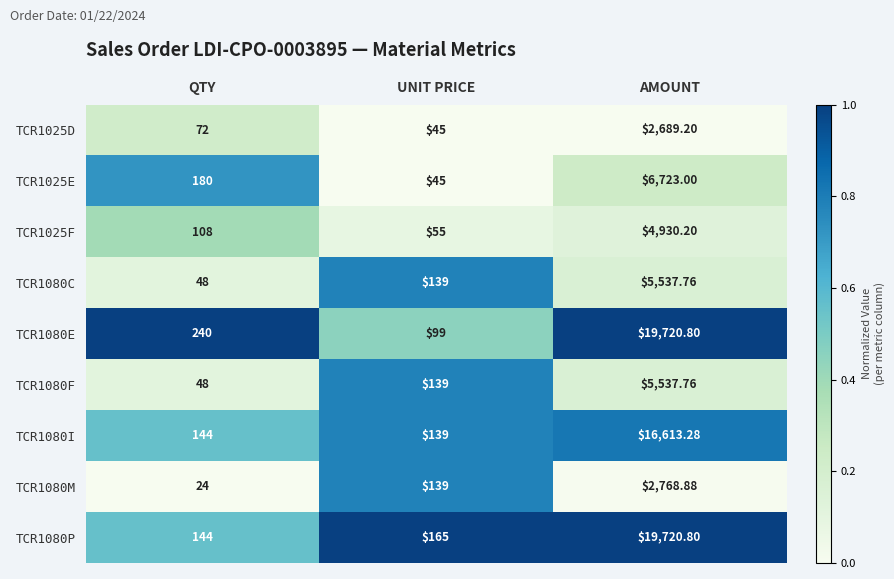

At which category does the chart reach its peak across all series?

AMOUNT